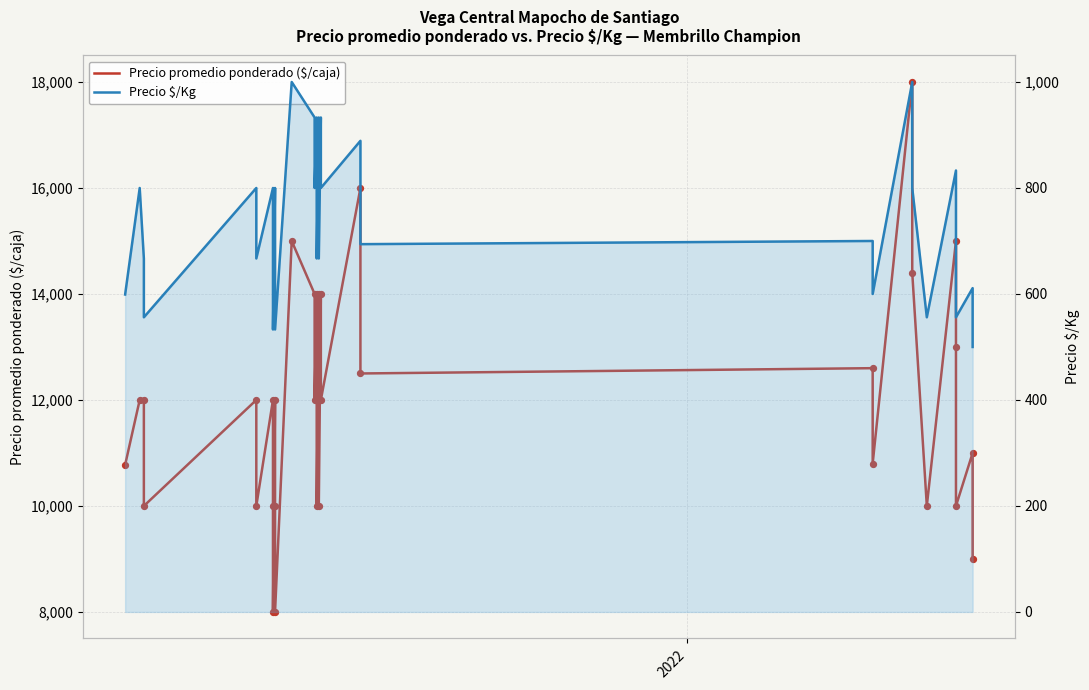

Which series has the largest total across all categories?

Precio promedio ponderado ($/caja)